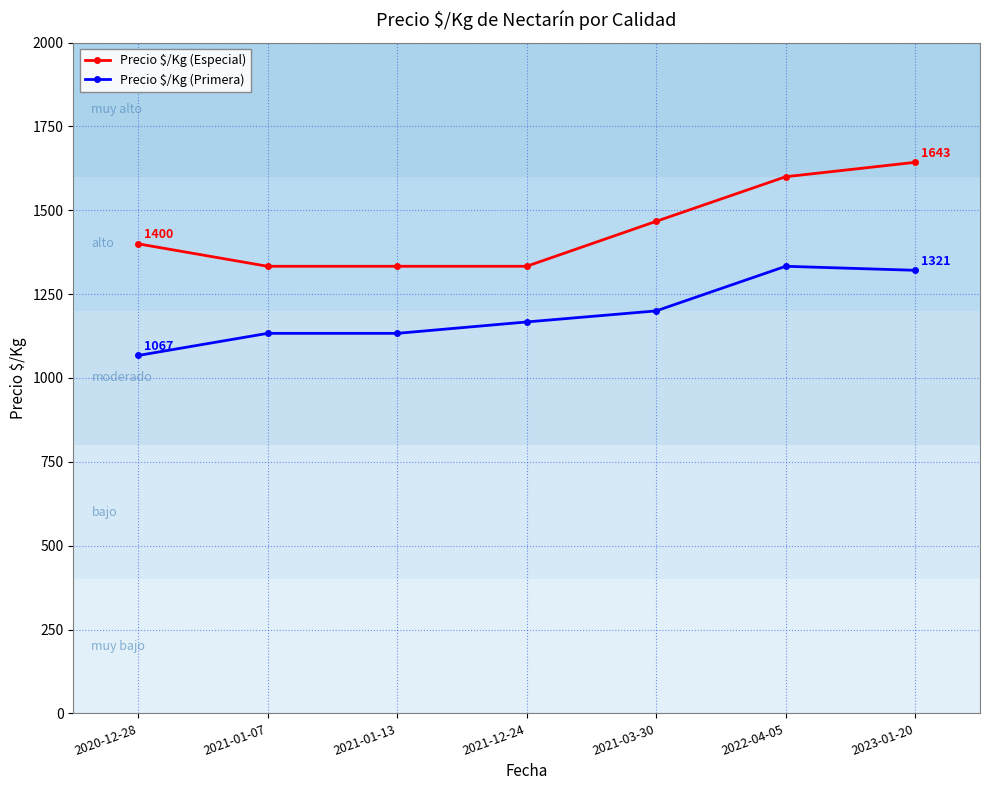

What is the difference between the maximum and minimum values in the Precio $/Kg (Especial) series?

310